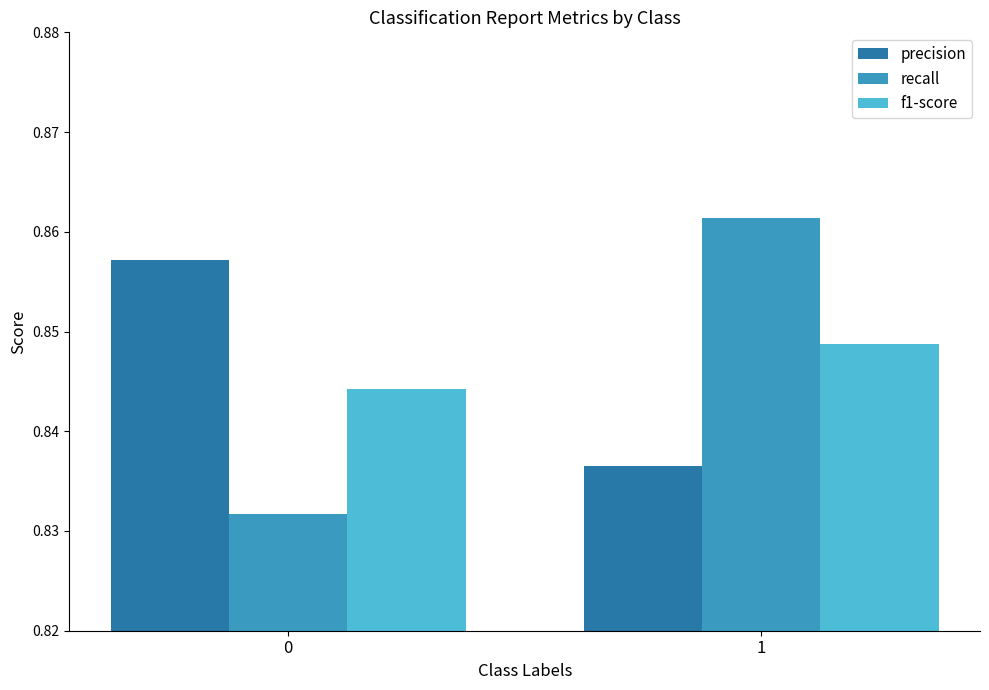

Which series changed the most between 0 and 1?

recall